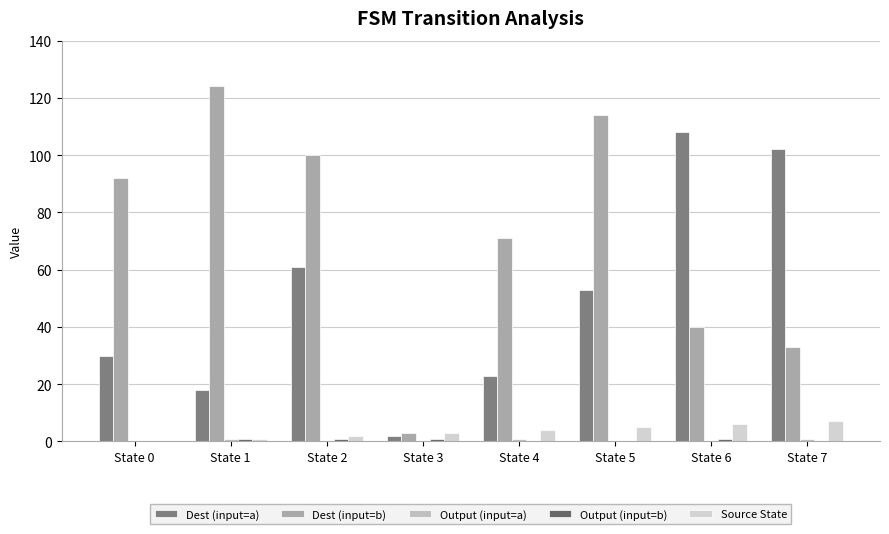

How many groups of bars are there?

8